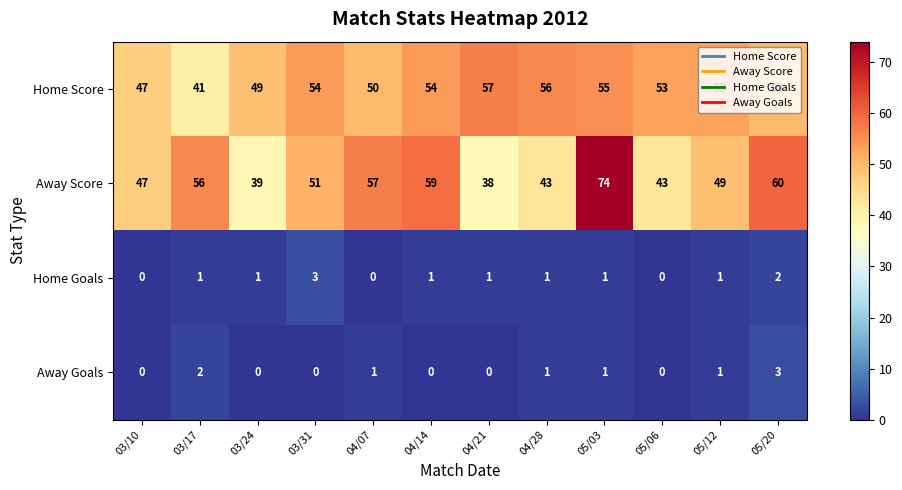

How many data points in Home Goals are less than 1?

3